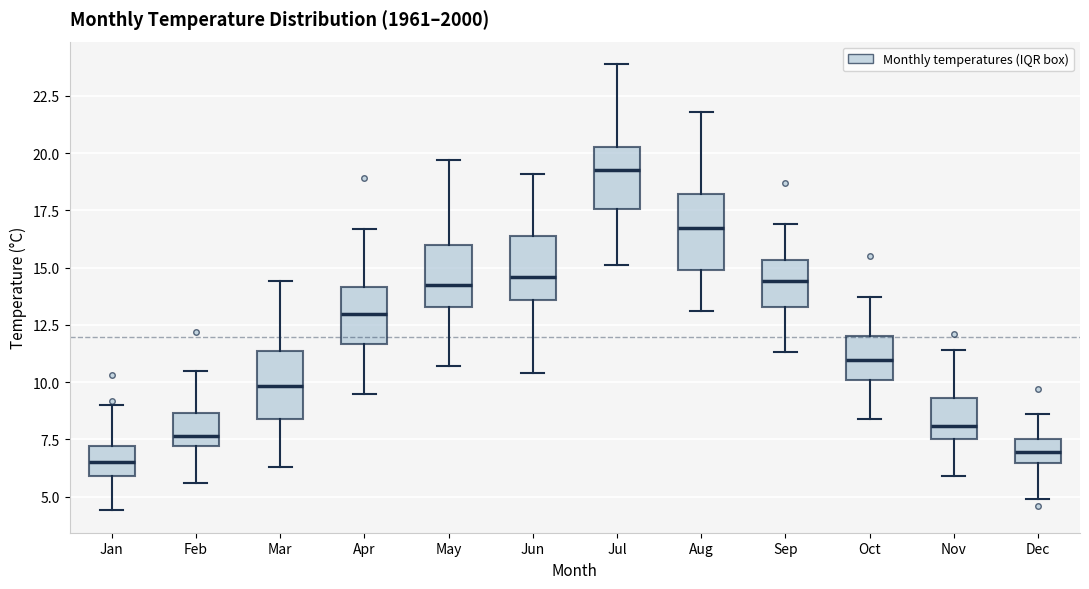

Reading left to right, read every box against the y-axis: the position of its median line, the range the box covers, and the ends of its whiskers. The values are not printed on the chart, so give them approximately, as read against the axis.

Jan: median 6.5, box 6.0 to 7.0, whiskers 4.5 to 9.0
Feb: median 7.5, box 7.0 to 8.5, whiskers 5.5 to 10.5
Mar: median 10.0, box 8.5 to 11.5, whiskers 6.5 to 14.5
Apr: median 13.0, box 11.5 to 14.0, whiskers 9.5 to 16.5
May: median 14.5, box 13.5 to 16.0, whiskers 10.5 to 19.5
Jun: median 14.5, box 13.5 to 16.5, whiskers 10.5 to 19.0
Jul: median 19.5, box 17.5 to 20.5, whiskers 15.0 to 24.0
Aug: median 17.0, box 15.0 to 18.0, whiskers 13.0 to 22.0
Sep: median 14.5, box 13.5 to 15.5, whiskers 11.5 to 17.0
Oct: median 11.0, box 10.0 to 12.0, whiskers 8.5 to 13.5
Nov: median 8.0, box 7.5 to 9.5, whiskers 6.0 to 11.5
Dec: median 7.0, box 6.5 to 7.5, whiskers 5.0 to 8.5